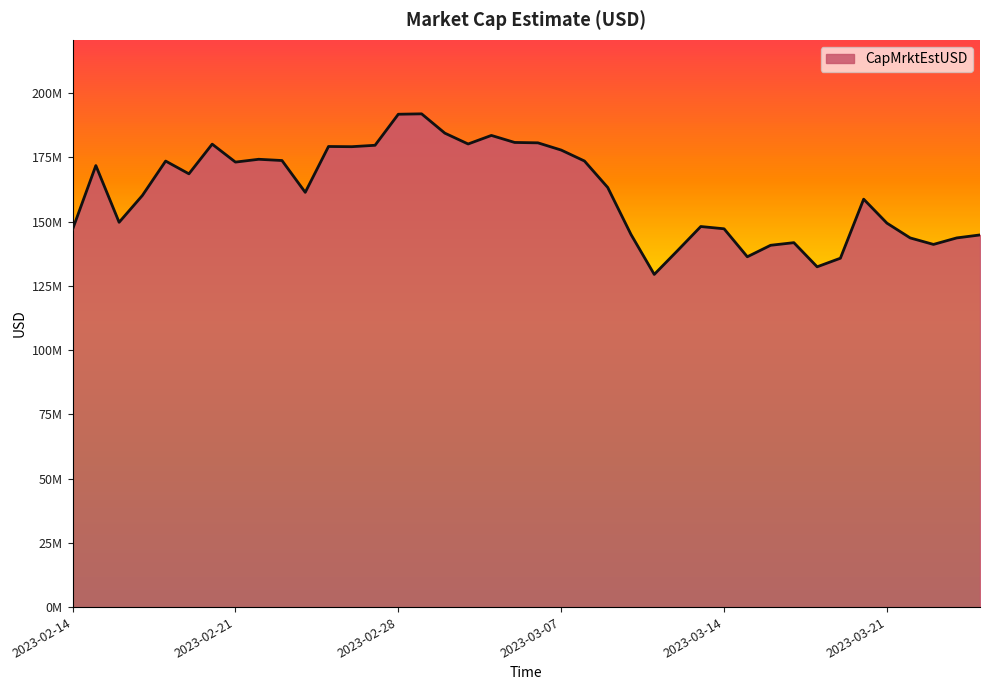

List the labels in order of value, smallest first.

2023-03-11, 2023-03-18, 2023-03-19, 2023-03-15, 2023-03-12, 2023-03-16, 2023-03-23, 2023-03-17, 2023-03-22, 2023-03-24, 2023-03-25, 2023-03-10, 2023-02-14, 2023-03-14, 2023-03-13, 2023-03-21, 2023-02-16, 2023-03-20, 2023-02-17, 2023-02-24, 2023-03-09, 2023-02-19, 2023-02-15, 2023-02-21, 2023-02-18, 2023-03-08, 2023-02-23, 2023-02-22, 2023-03-07, 2023-02-26, 2023-02-25, 2023-02-27, 2023-02-20, 2023-03-03, 2023-03-06, 2023-03-05, 2023-03-04, 2023-03-02, 2023-02-28, 2023-03-01